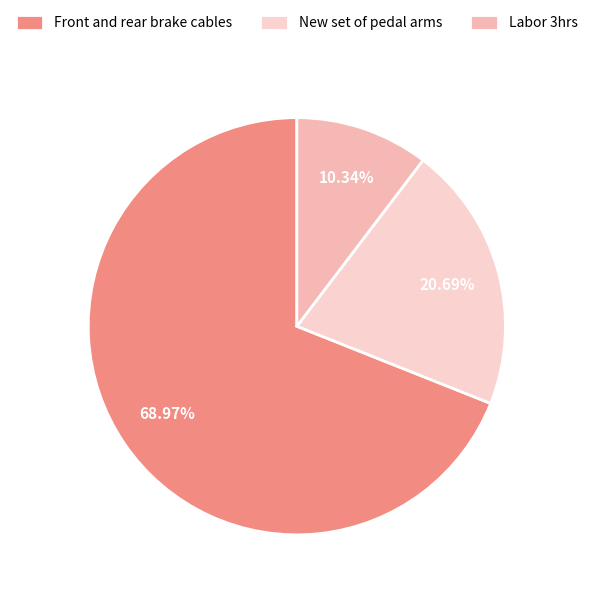

What is the smallest slice in the pie chart?

Labor 3hrs